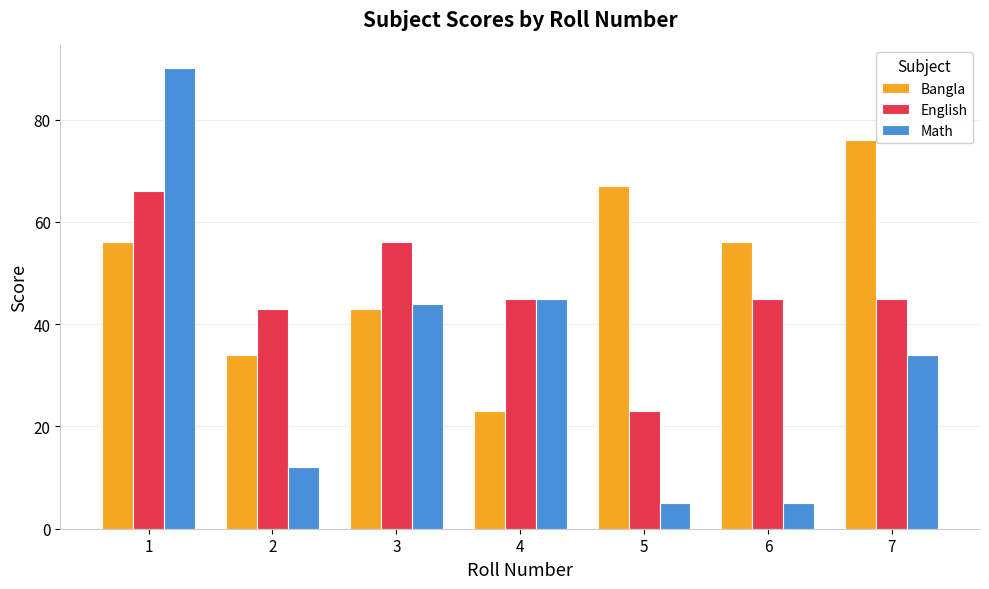

What are all the series names shown in the legend?

Bangla, English, Math